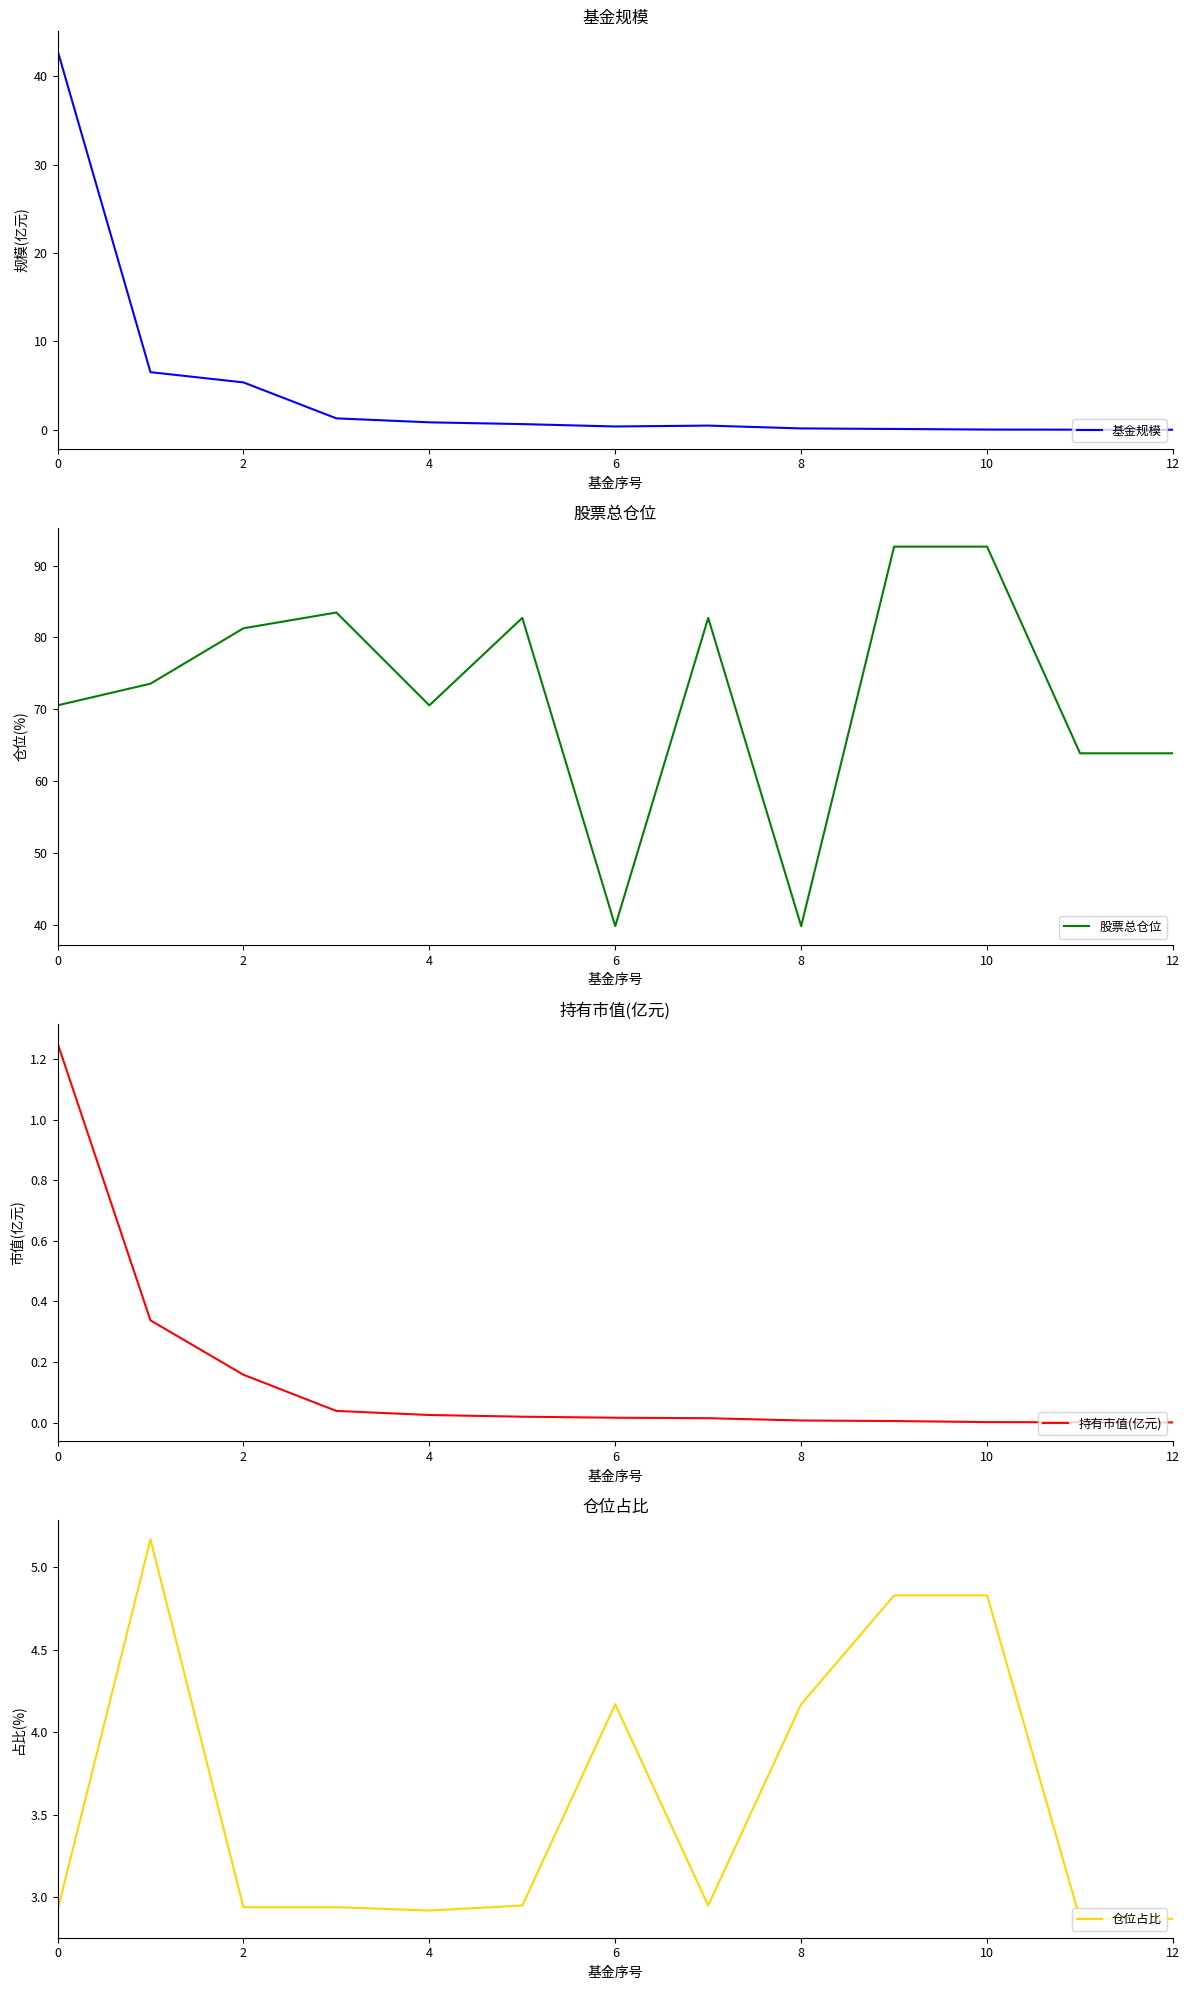

In 基金规模, how many points are higher than both neighbors (excluding endpoints)?

1